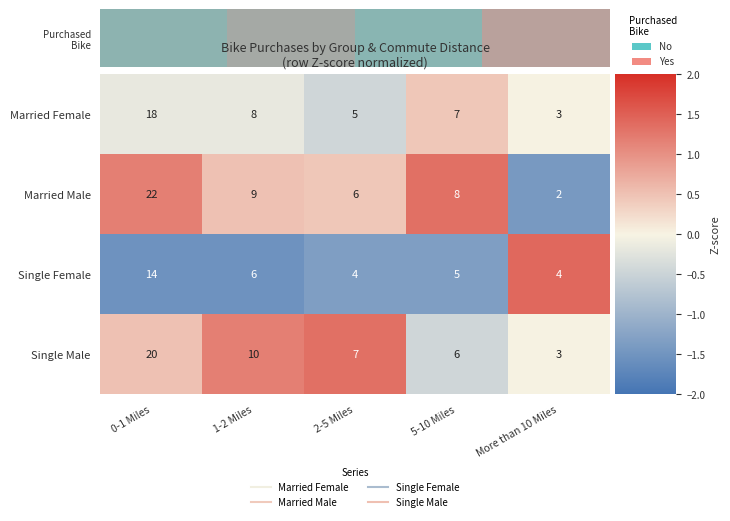

Is it true that Single Female equals 14 at 0-1 Miles?

True